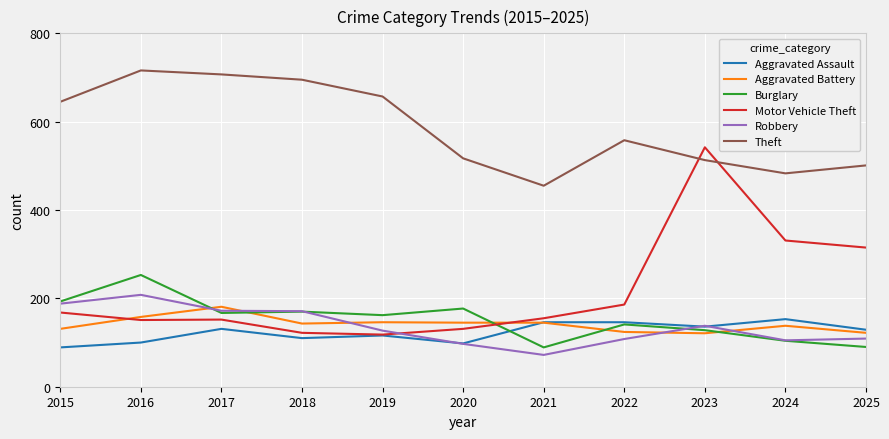

What is the minimum value shown in the chart?

72